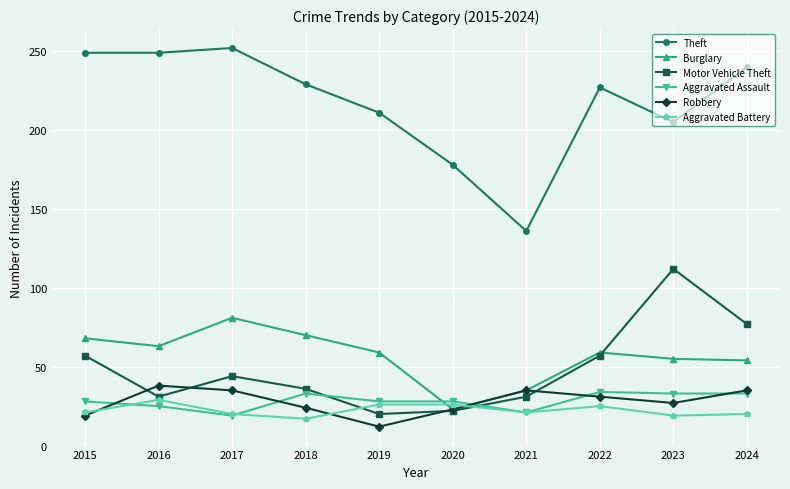

At how many categories does at least one series exceed 141?

9